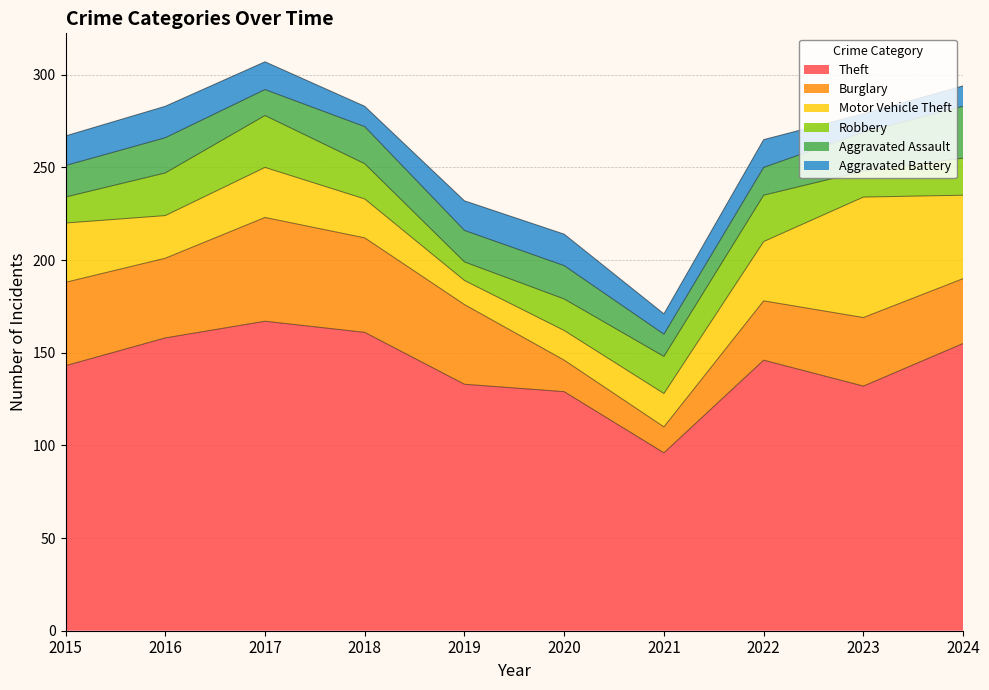

What is the value of the Burglary point at the 7th from the left?

14